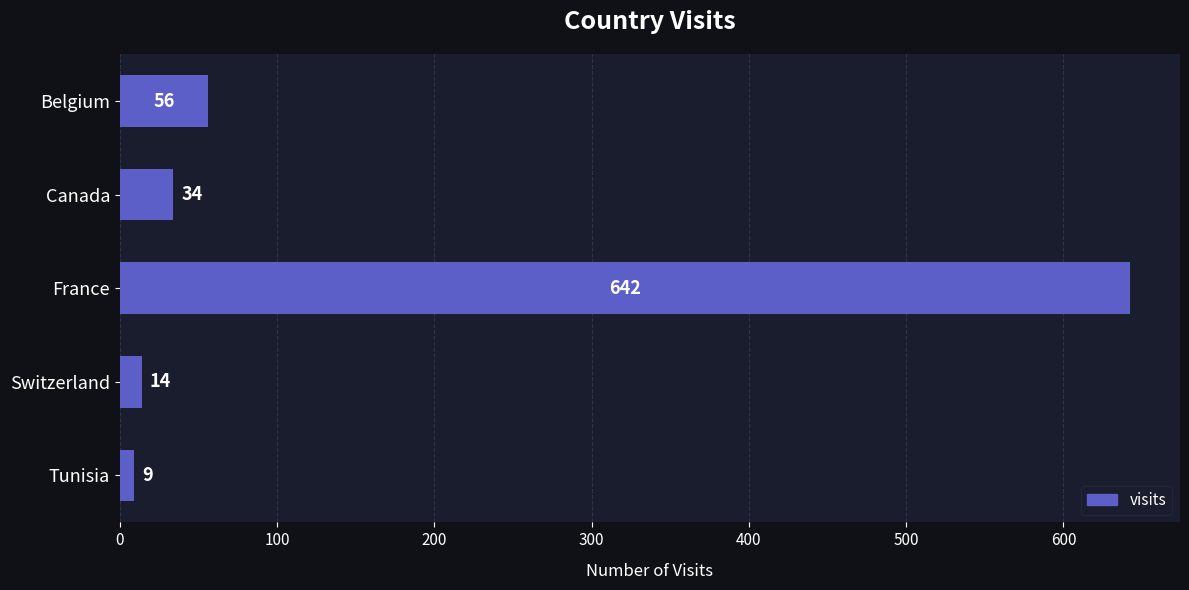

Rank the categories by value from lowest to highest.

Tunisia, Switzerland, Canada, Belgium, France